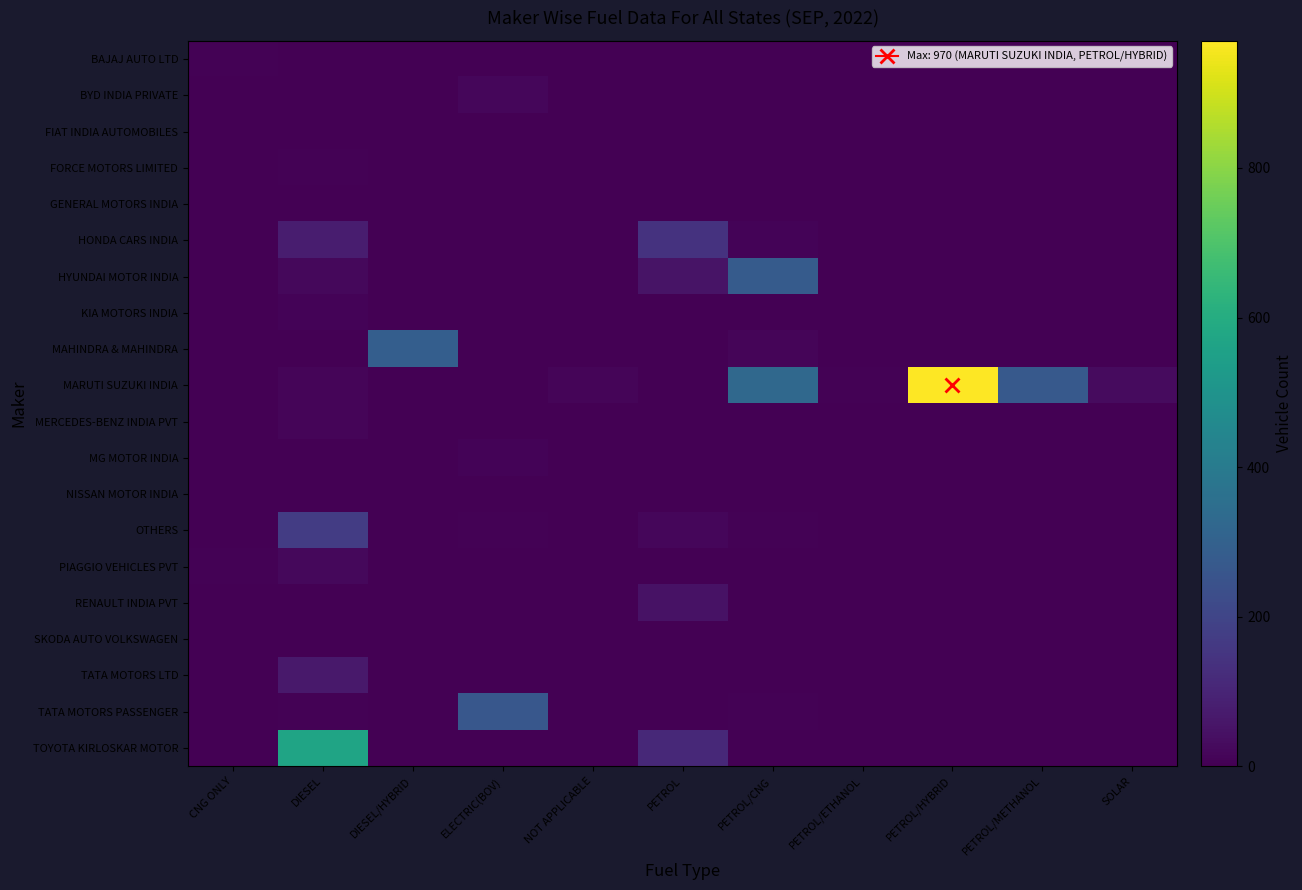

What is the spread (max minus min) of values at PETROL/CNG?

328